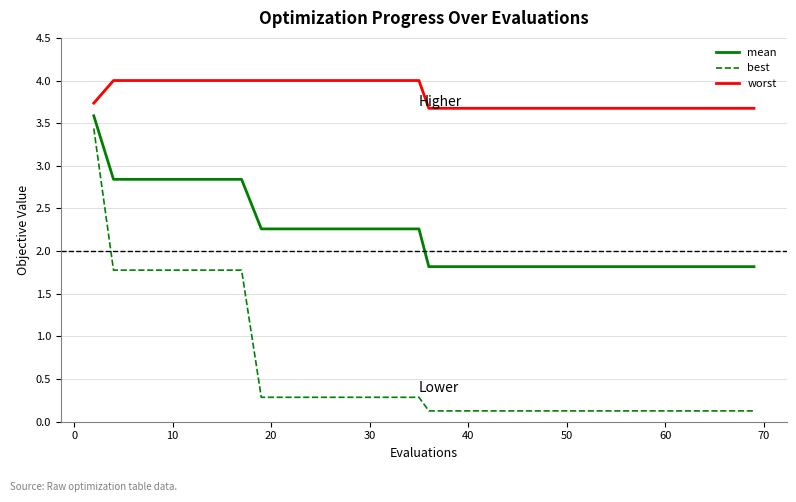

What is the maximum value shown in the chart?

4.0